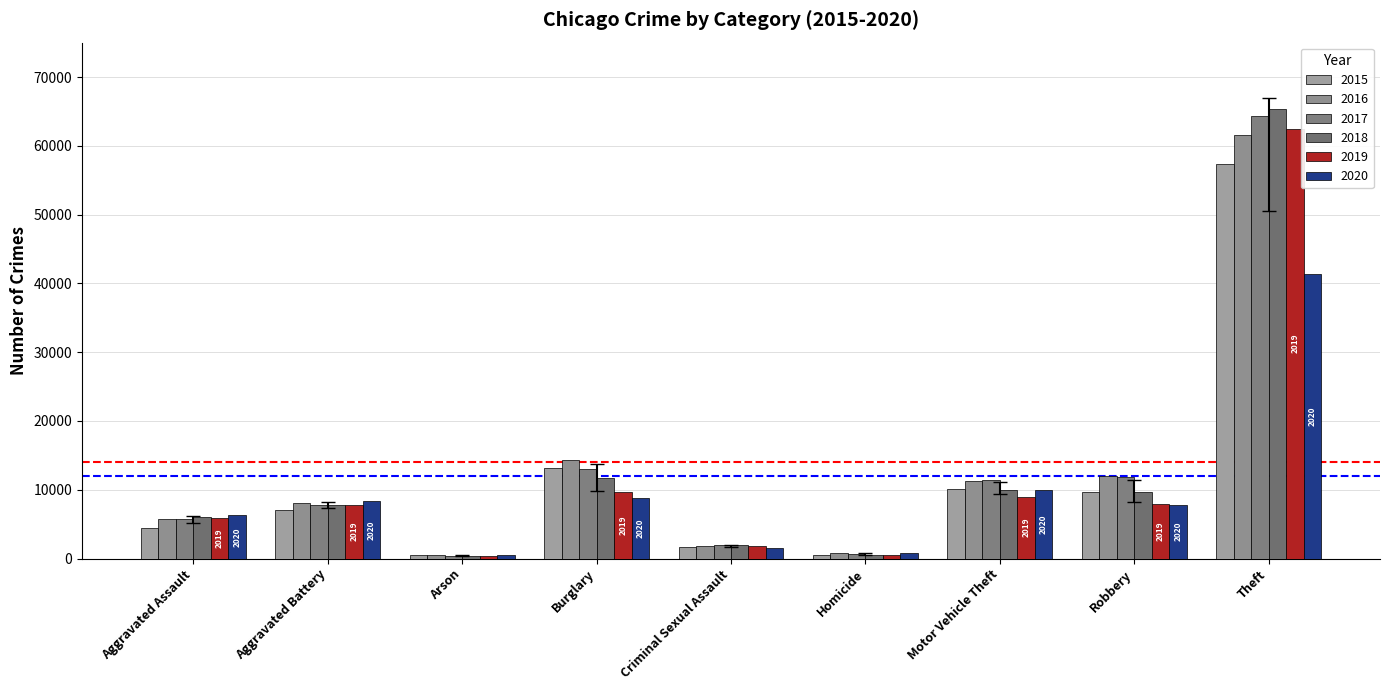

What are all the series names shown in the legend?

2015, 2016, 2017, 2018, 2019, 2020